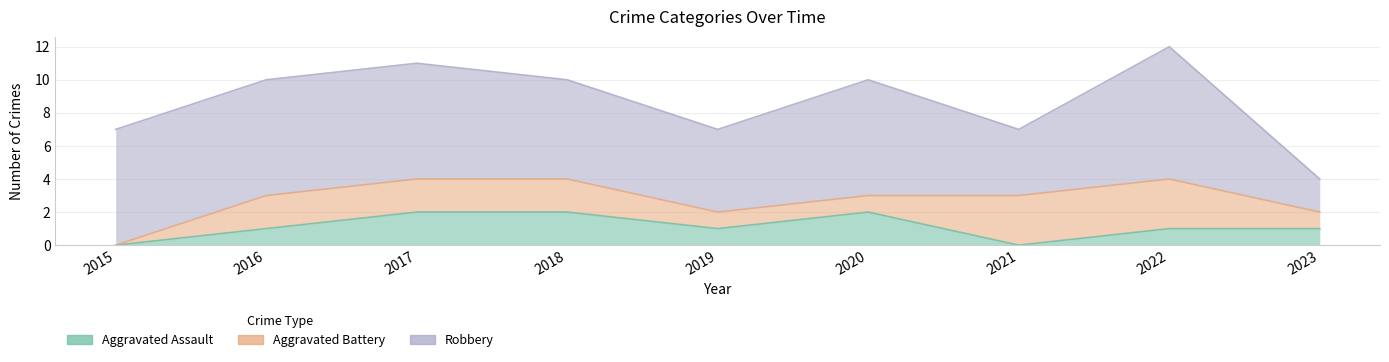

At which category does the chart reach its peak across all series?

2022